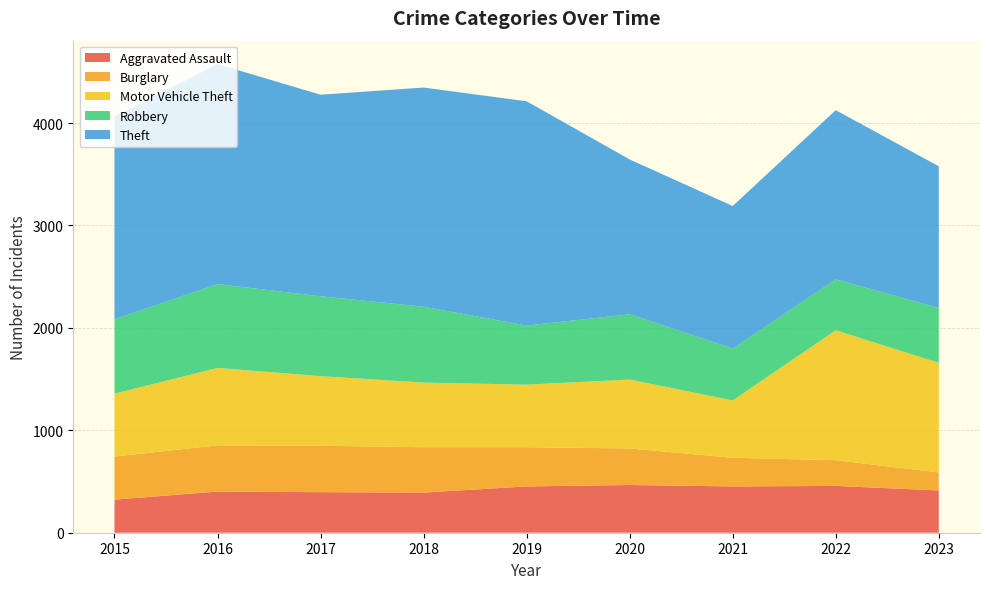

Reading left to right, list all the values displayed in this chart.

Aggravated Assault: 323	402	396	392	452	466	452	457	413
Burglary: 421	451	453	443	383	357	280	251	176
Motor Vehicle Theft: 614	756	680	631	611	673	560	1269	1070
Robbery: 726	819	780	741	577	637	506	497	536
Theft: 1981	2148	1968	2140	2190	1512	1392	1652	1383